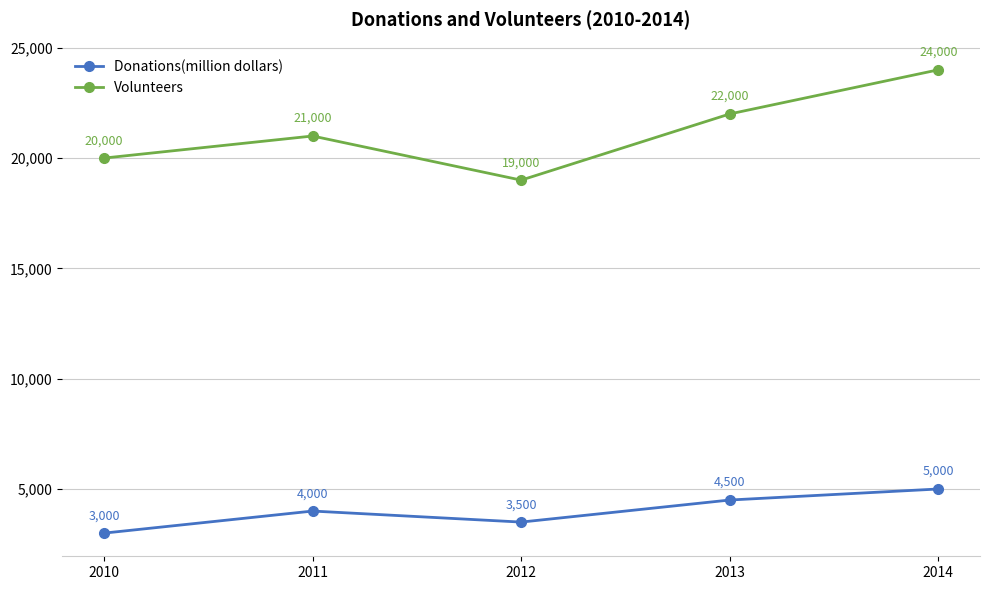

At which category is the sum across all series the highest?

2014